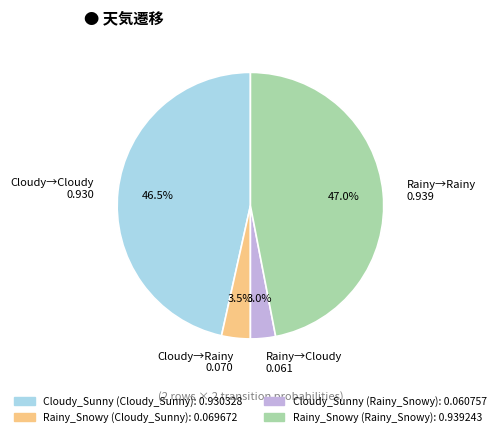

To the nearest percent, what is the difference between the largest and smallest slice percentages?

44%